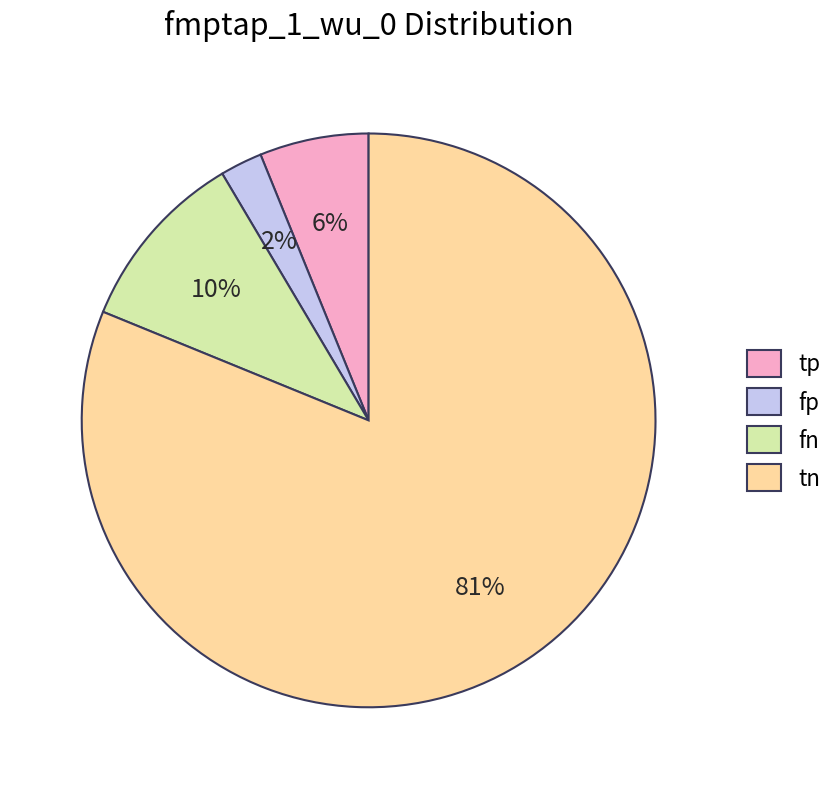

What is the ratio of the value at fn to the value at tp?

1.7